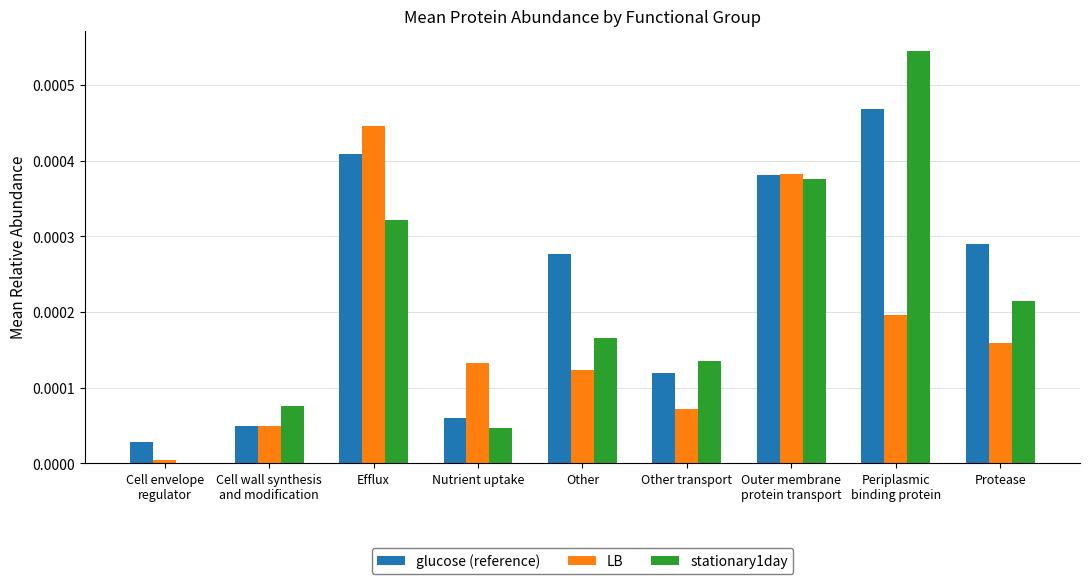

Are the bars horizontal?

No